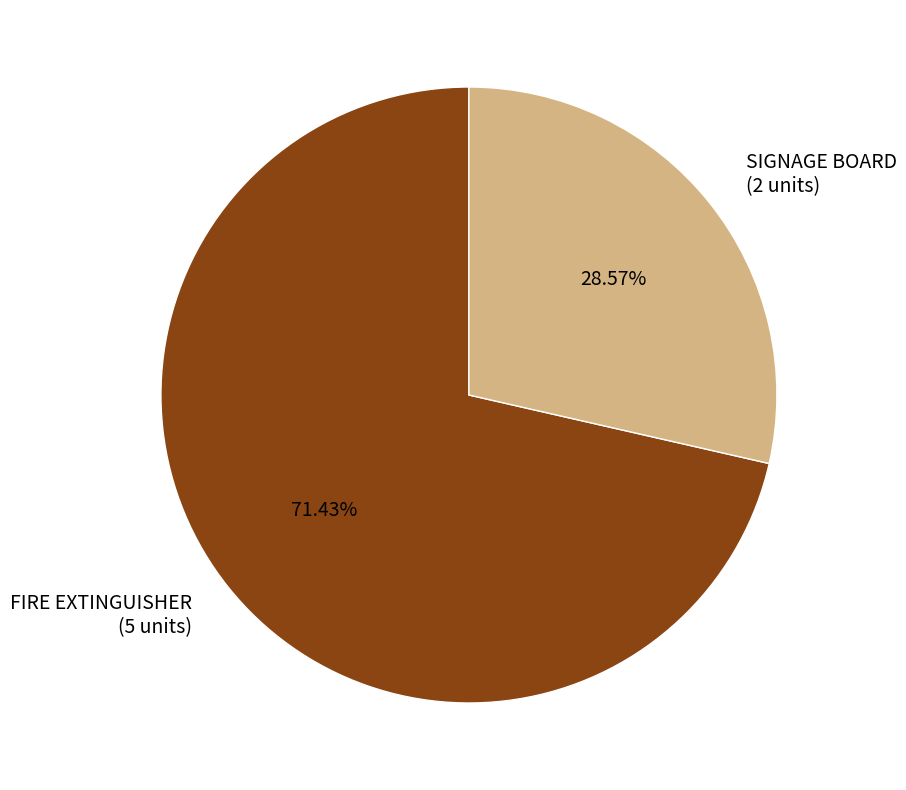

Approximately how many times larger is the value at SIGNAGE BOARD compared to FIRE EXTINGUISHER?

0.4